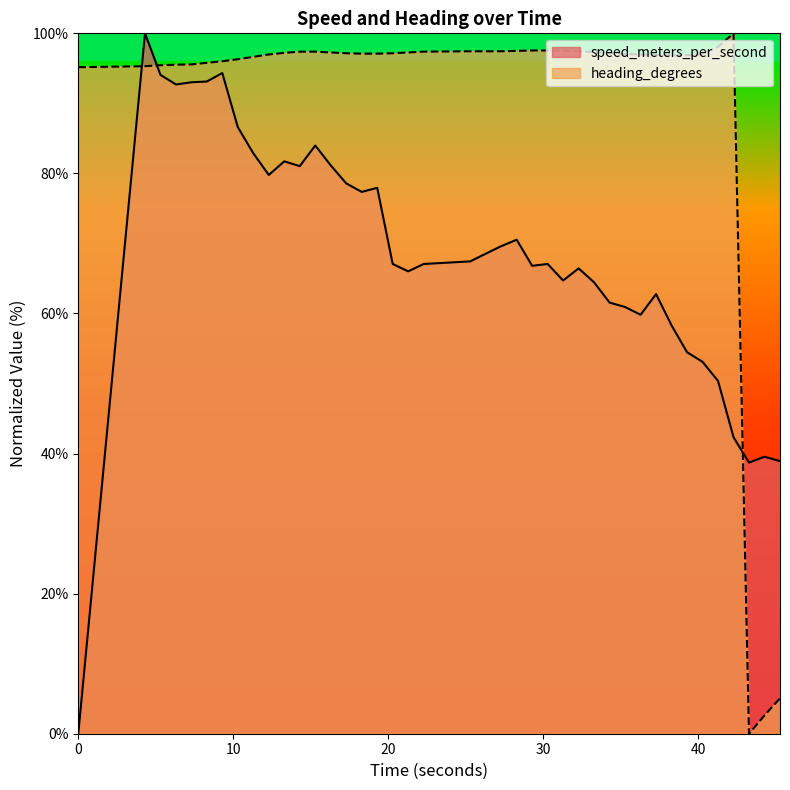

What is the total value across all series at 21.296999931?

163.3